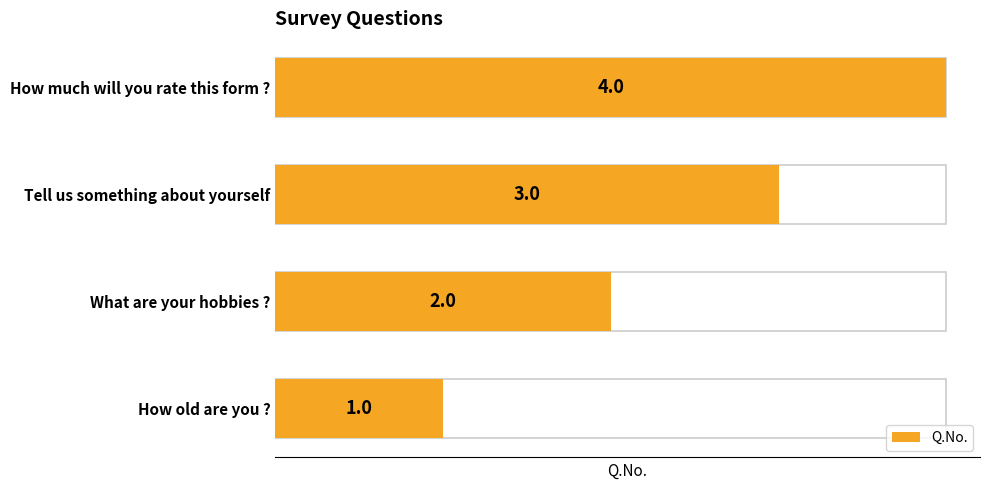

Approximately how many times larger is the value at How old are you ? compared to Tell us something about yourself?

0.3